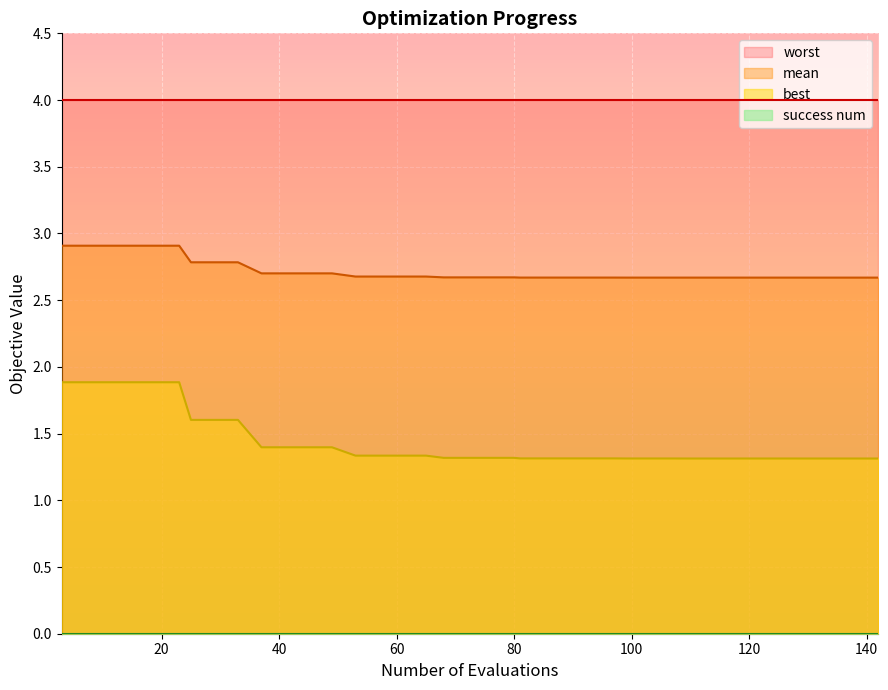

How many lines are shown in the chart?

4